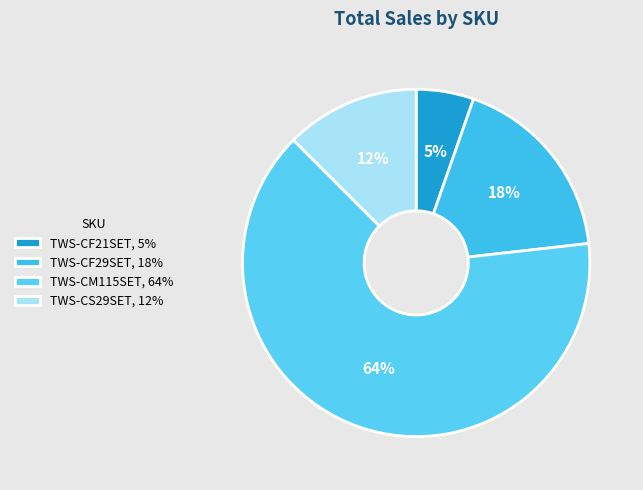

Count the number of slices in the pie.

4